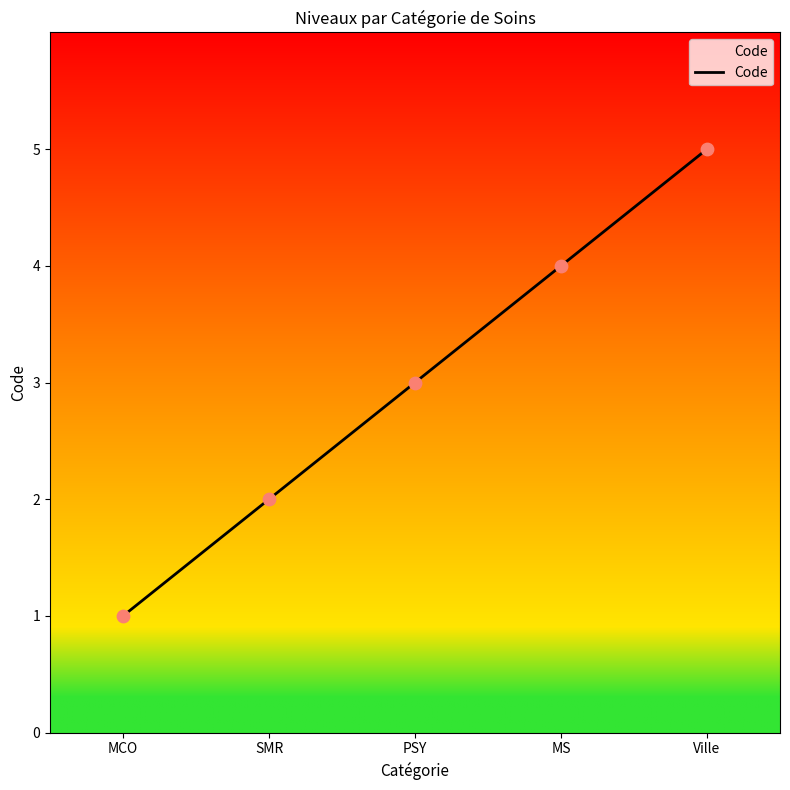

What is the change in value from MCO to PSY?

+2